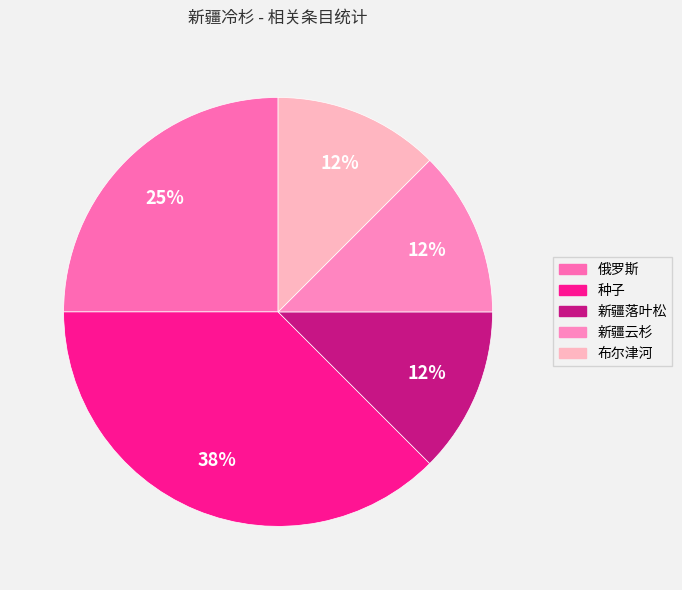

How many slices are in this pie chart?

5